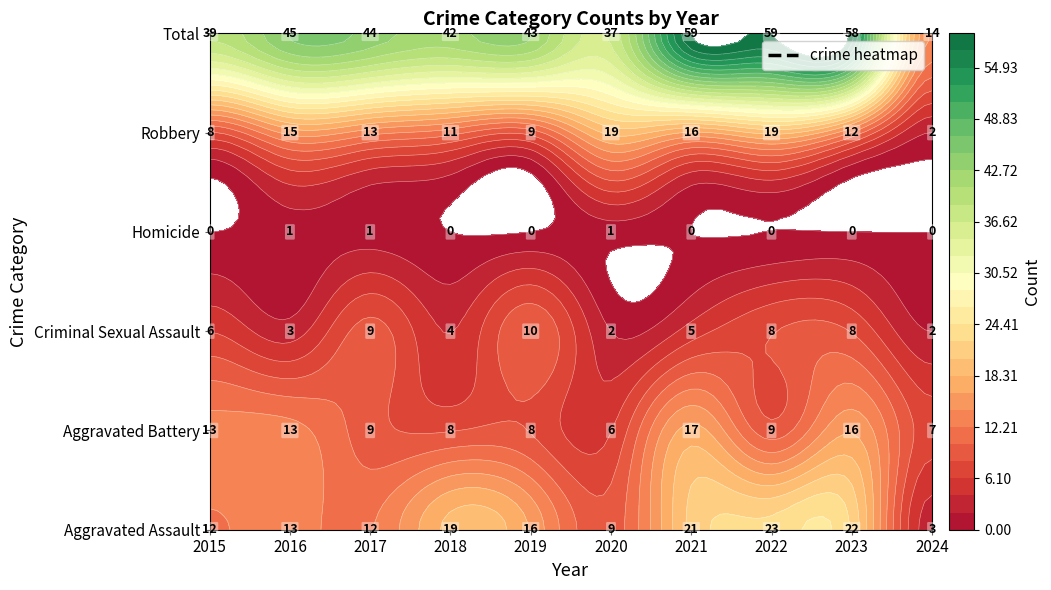

What is the sum of all Aggravated Assault values?

150